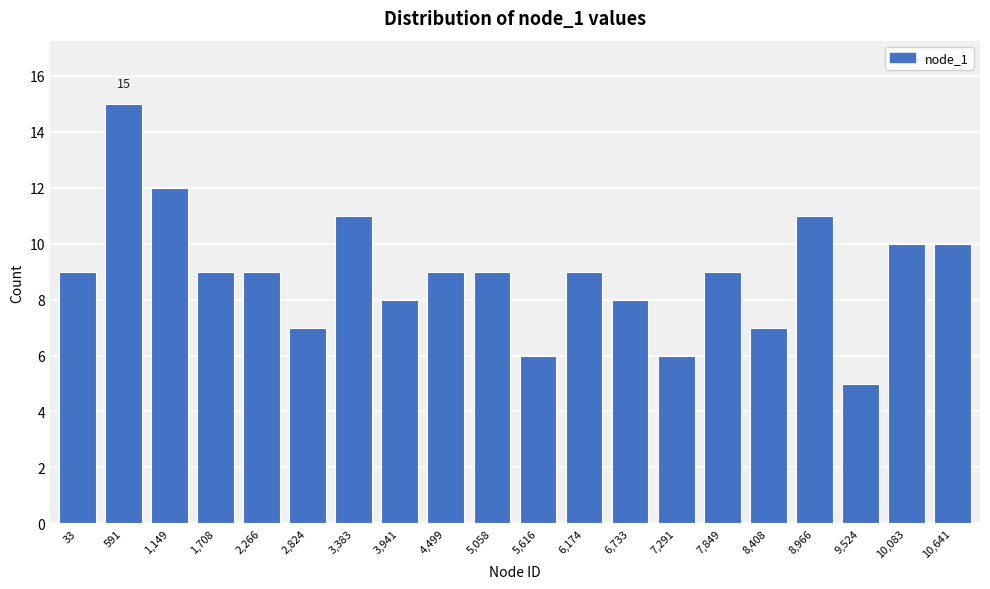

Reading right to left, transcribe all the data shown in this chart.

10	10	5	11	7	9	6	8	9	6	9	9	8	11	7	9	9	12	15	9